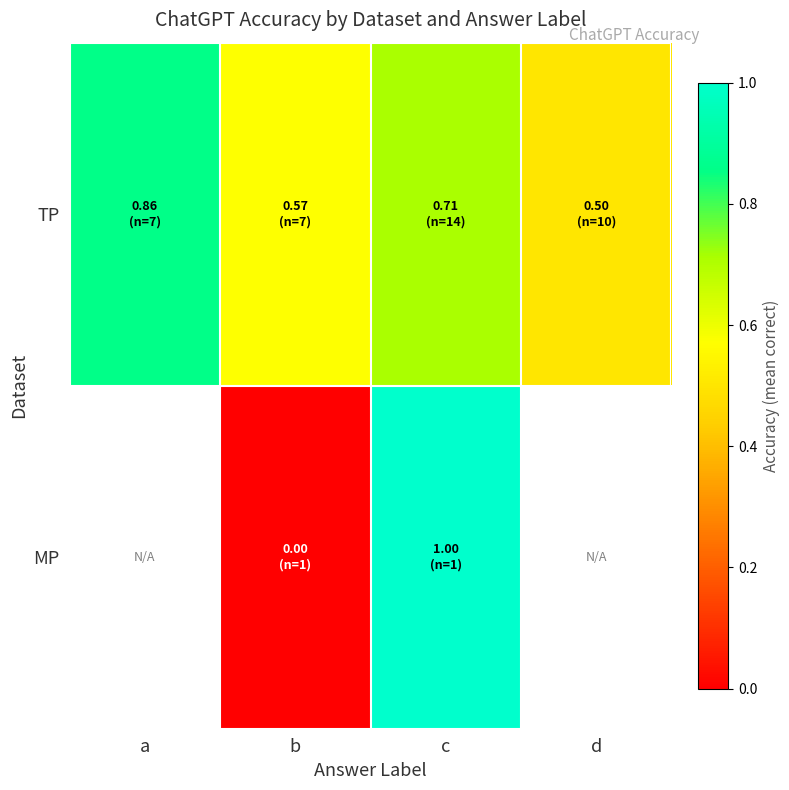

What is the difference between the second highest and second lowest values in the TP series?

0.1